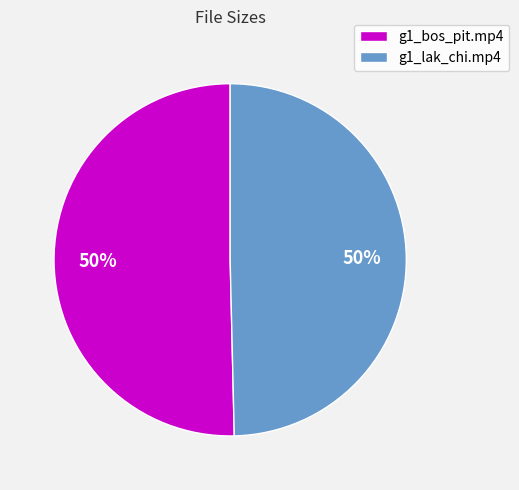

How many slices are in this pie chart?

2